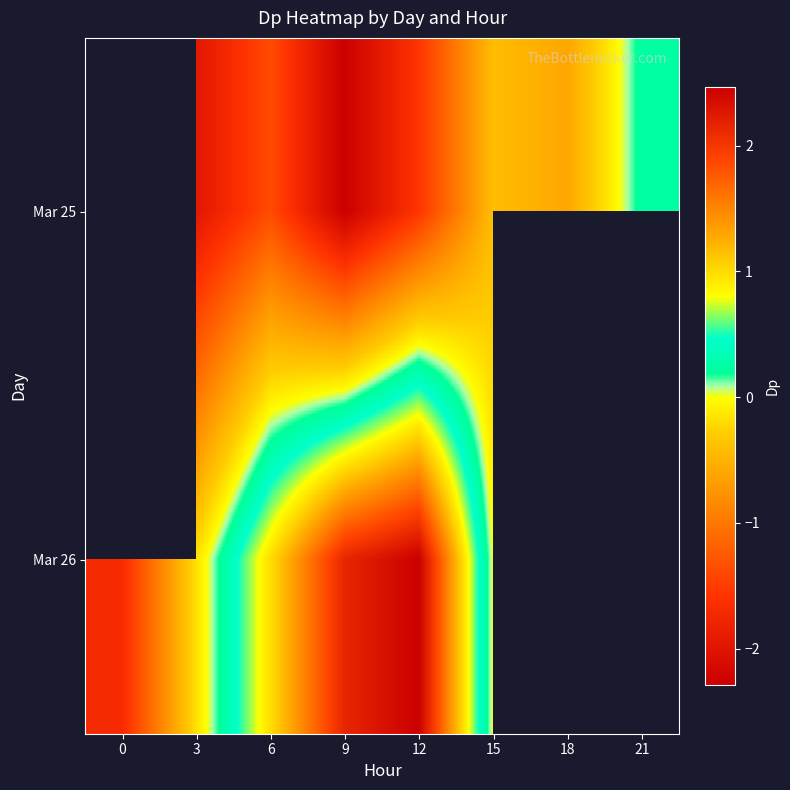

Which has a higher value, 9 or 21?

21